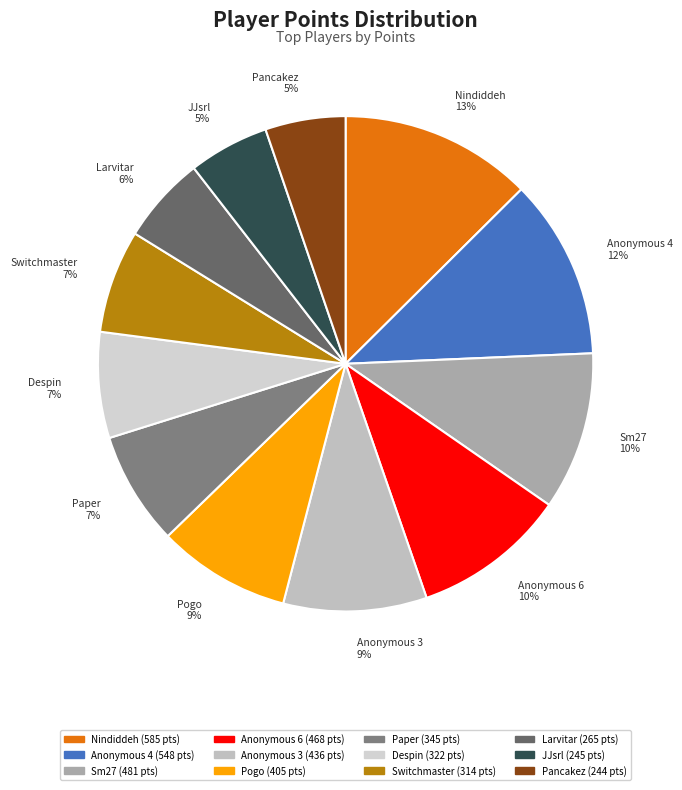

Between Switchmaster and JJsrl, which is larger?

Switchmaster